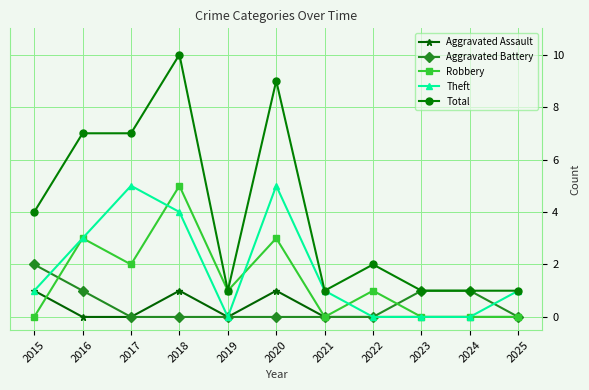

What is the sum of the Theft values at 2019 and 2015?

1